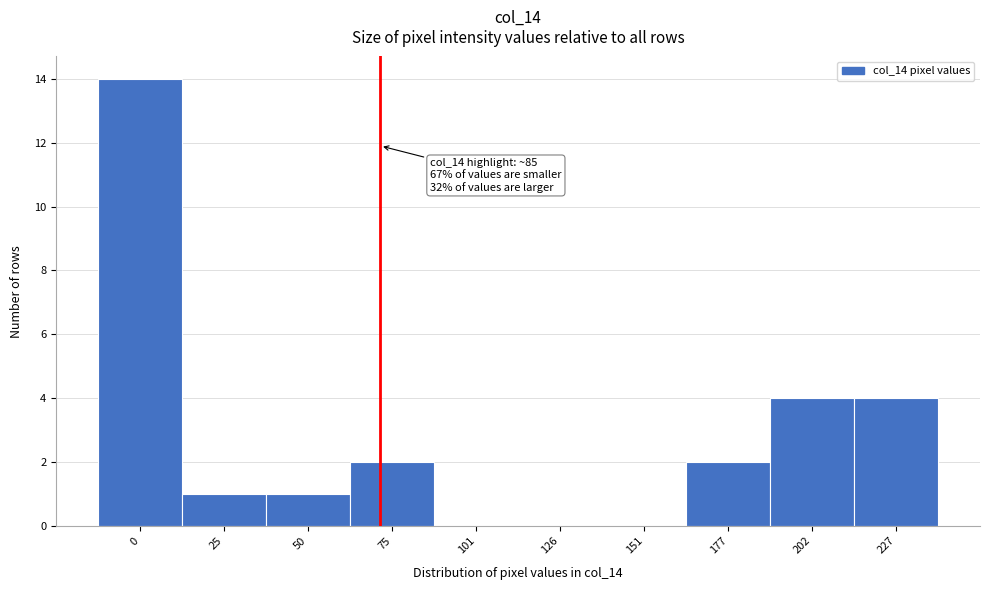

Reading left to right, transcribe all the data shown in this chart.

0=14	25=1	50=1	75=2	101=0	126=0	151=0	177=2	202=4	227=4